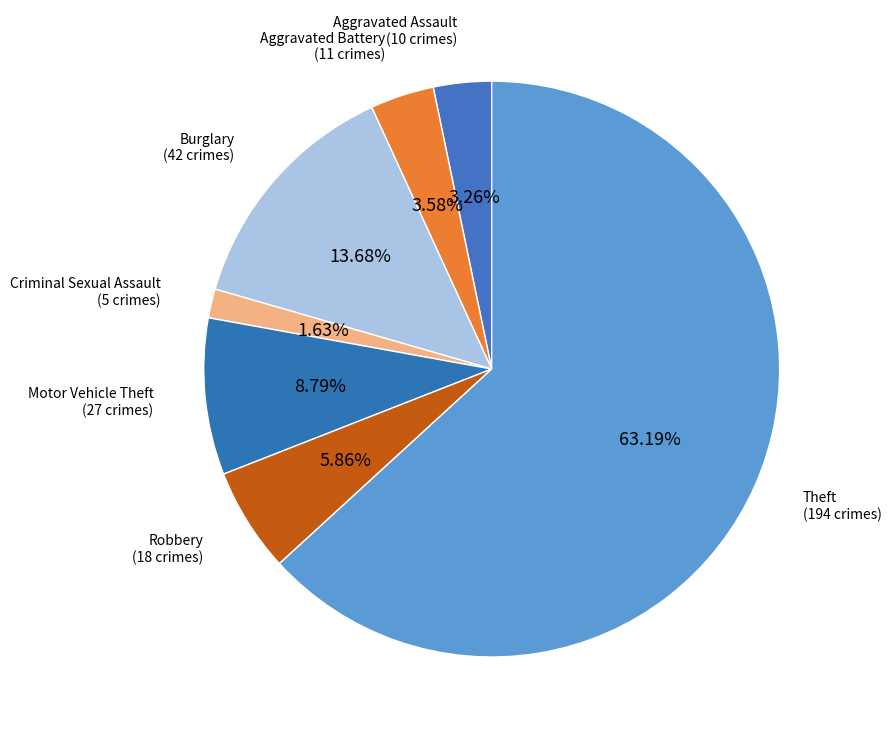

How many slices are in this pie chart?

7